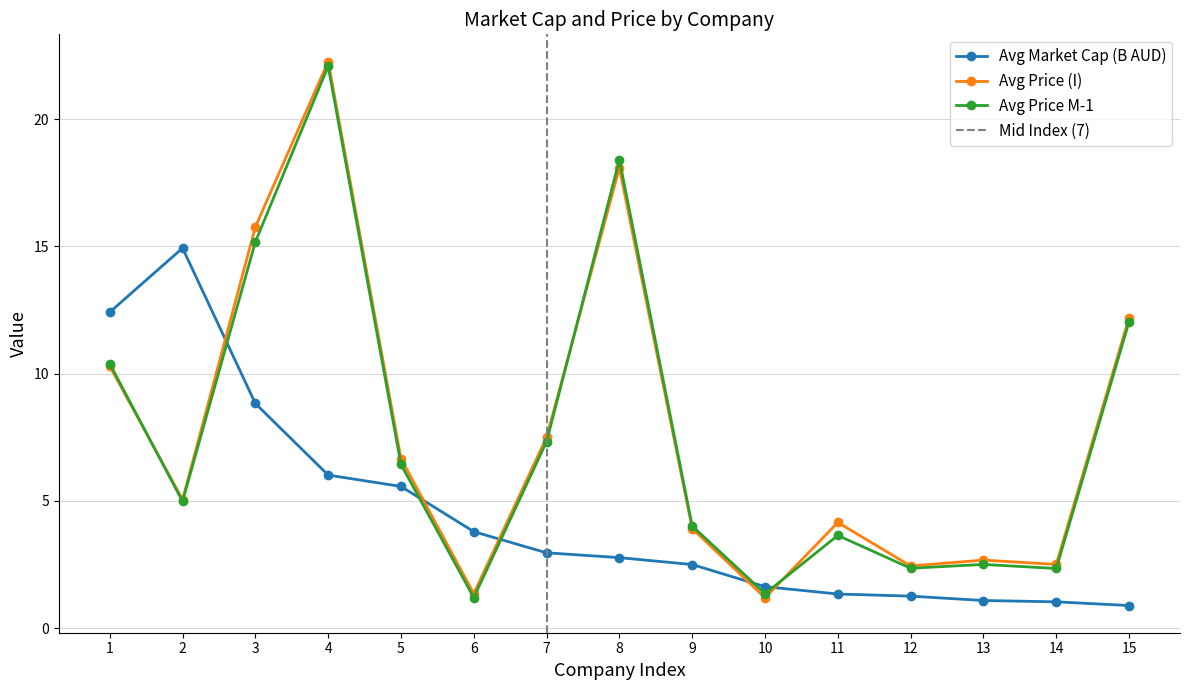

True or false: Avg Price (I) has more than 2 points higher than both neighbors.

True